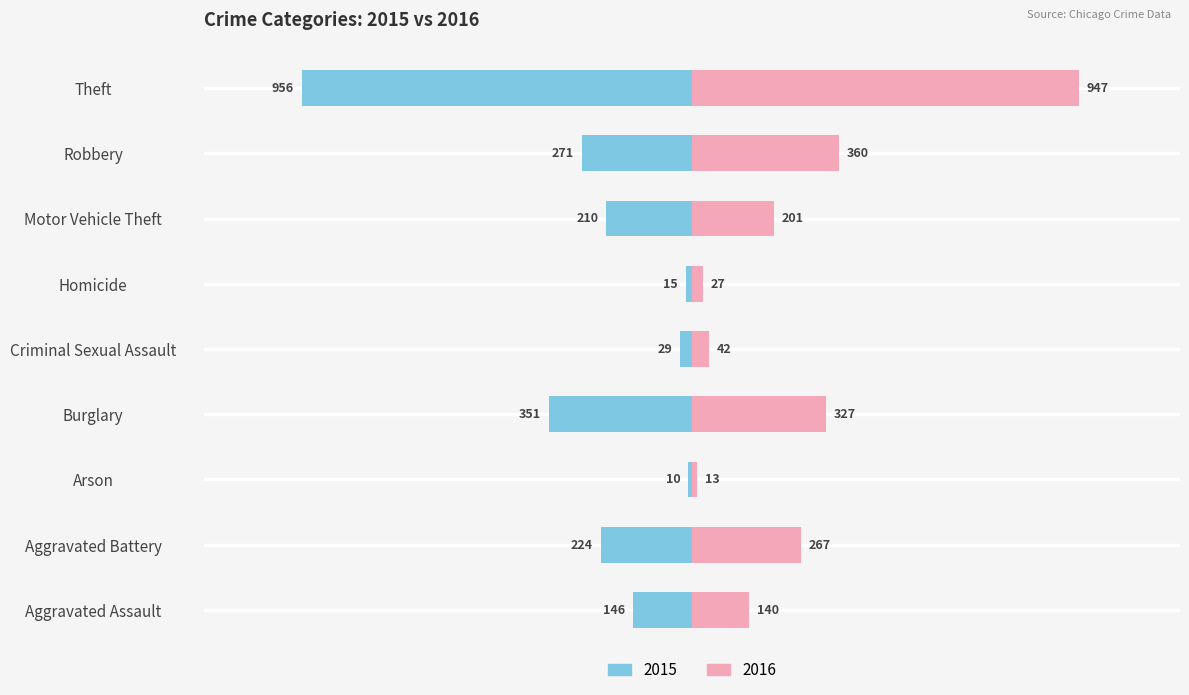

Are the bars horizontal?

Yes